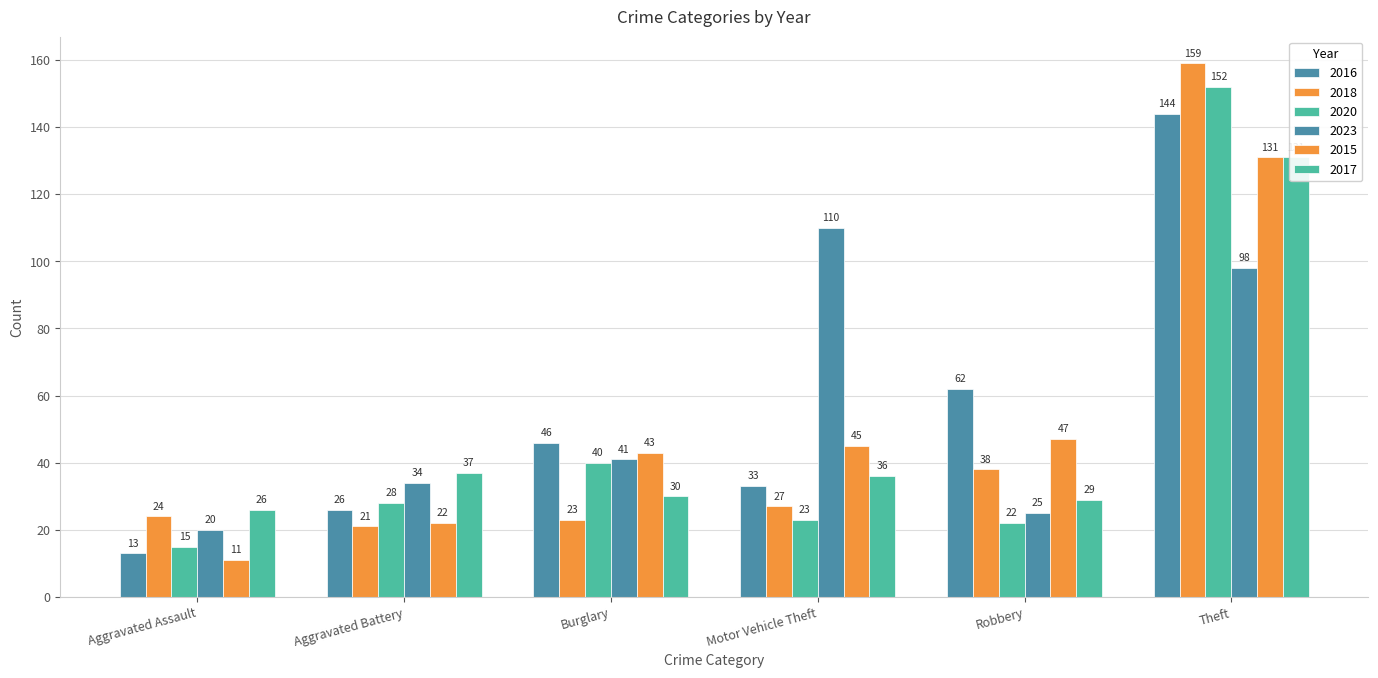

The value of 2015 at Robbery is 47. True or false?

True